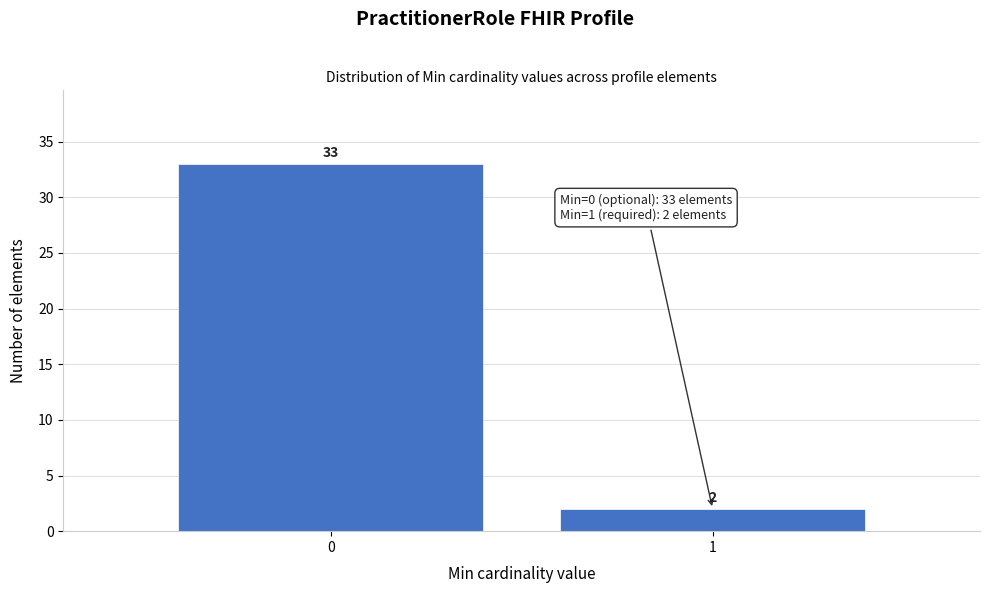

Reading left to right, what are all the values shown in this chart?

33	2